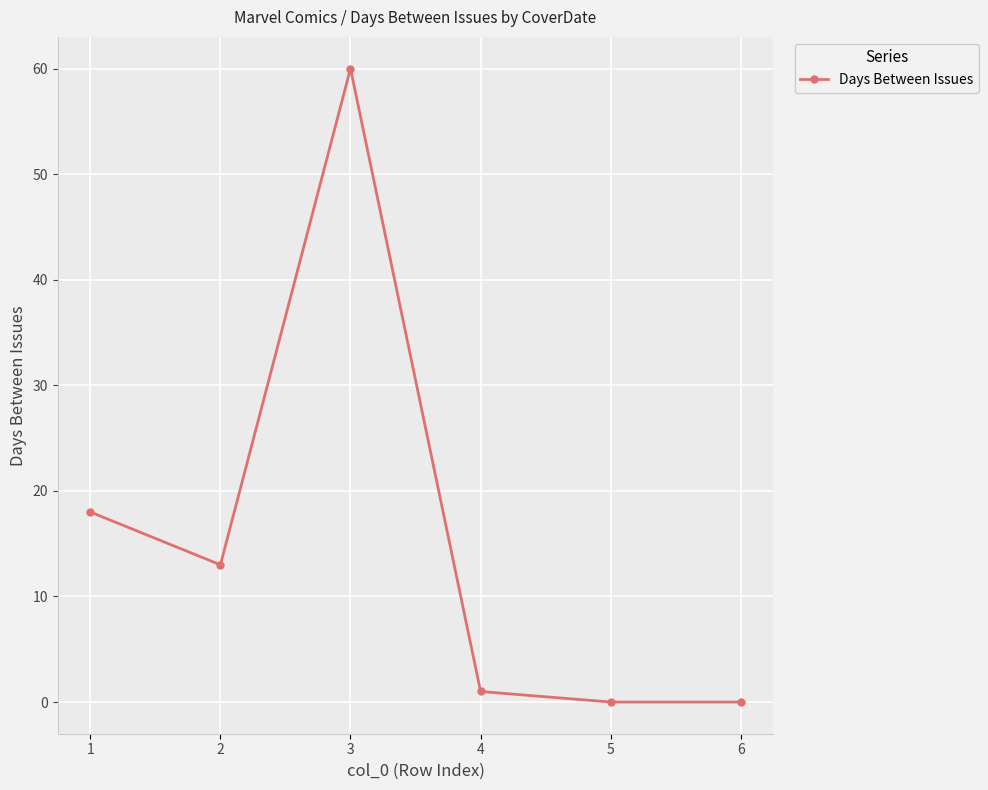

True or false: there are more than 2 points higher than both neighbors.

False